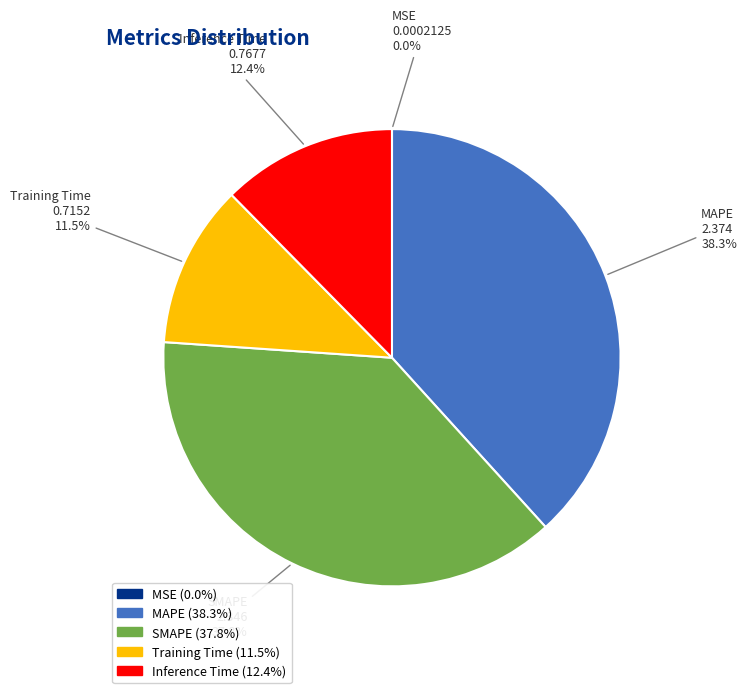

Which has a higher value, MAPE or Inference Time?

MAPE